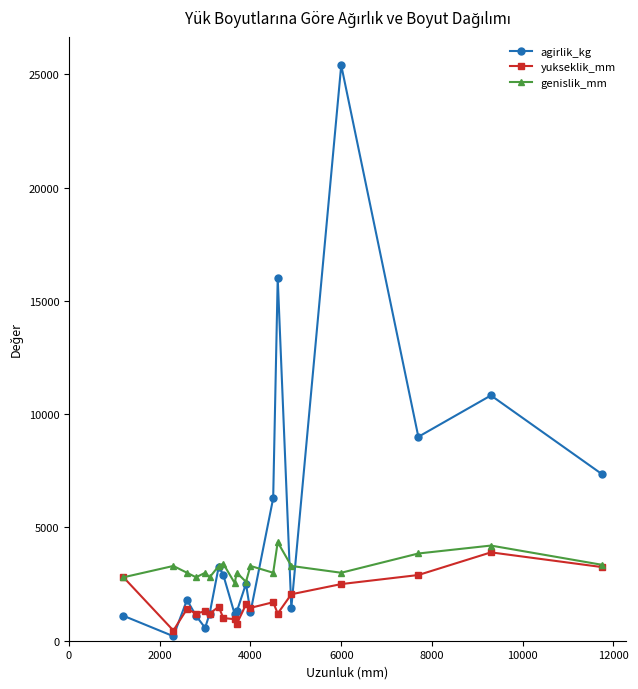

Which series has the widest spread of values?

agirlik_kg